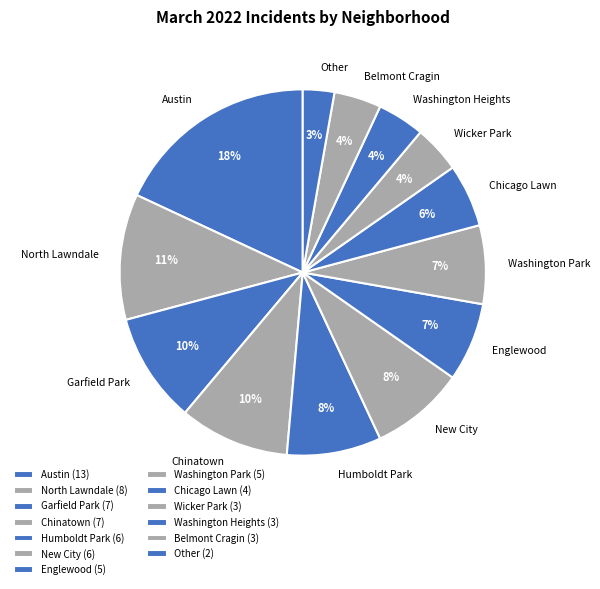

To the nearest percent, what is the difference between the largest and smallest slice percentages?

15%